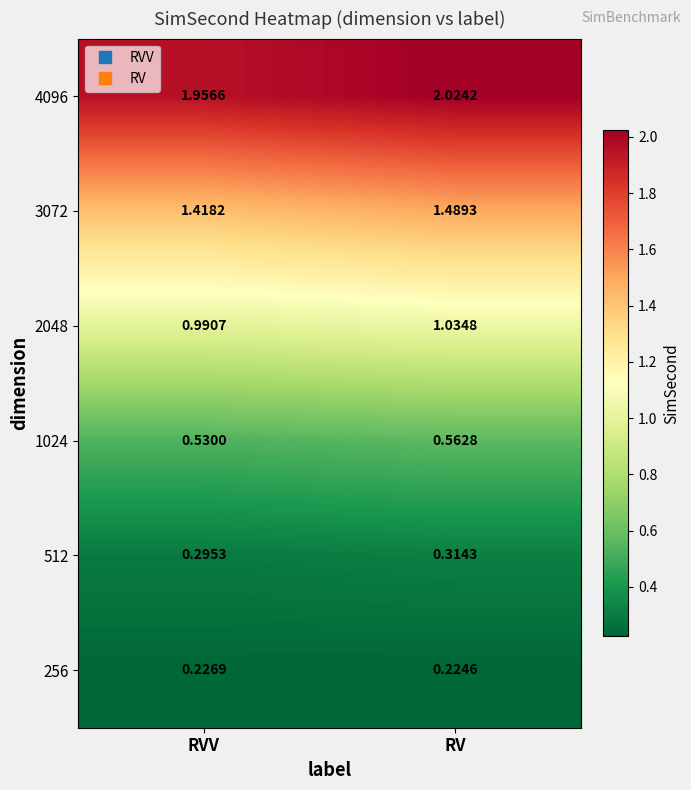

At which category is the sum across all series the highest?

RV